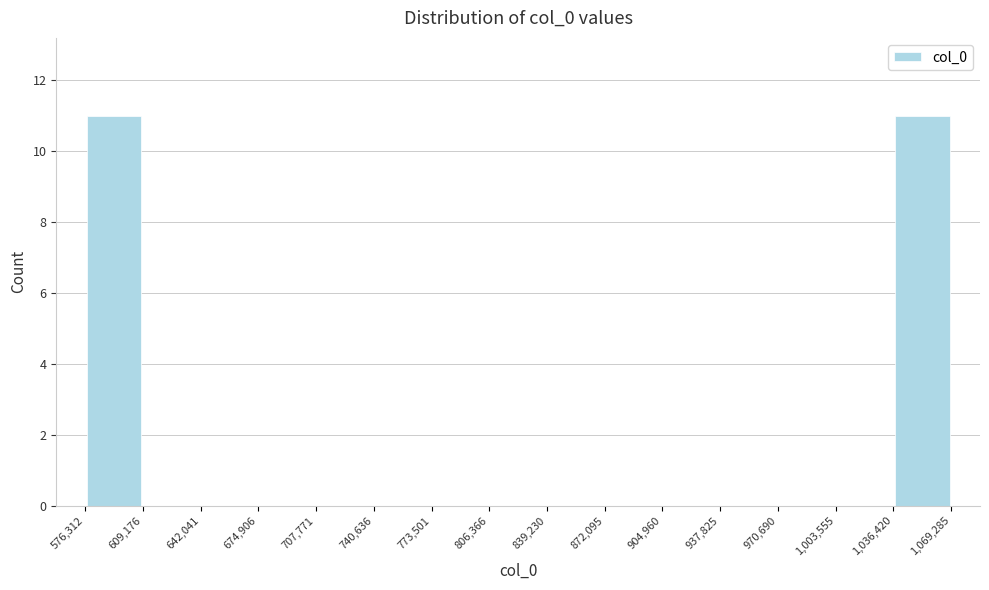

Reading left to right, list every bar in this chart as the range it spans on the x-axis followed by its height. The values are not printed on the chart, so give them approximately, as read against the axis.

576,312 to 609,176: 11
609,176 to 642,041: 0
642,041 to 674,906: 0
674,906 to 707,771: 0
707,771 to 740,636: 0
740,636 to 773,501: 0
773,501 to 806,366: 0
806,366 to 839,230: 0
839,230 to 872,095: 0
872,095 to 904,960: 0
904,960 to 937,825: 0
937,825 to 970,690: 0
970,690 to 1,003,555: 0
1,003,555 to 1,036,420: 0
1,036,420 to 1,069,285: 11